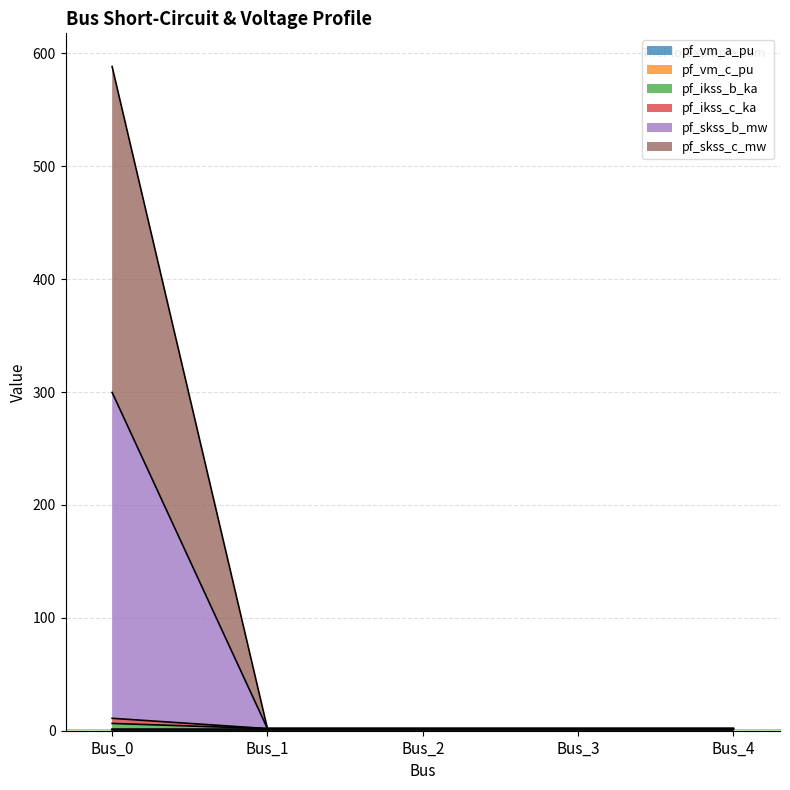

Which category has the highest value in the pf_skss_c_mw series?

Bus_0